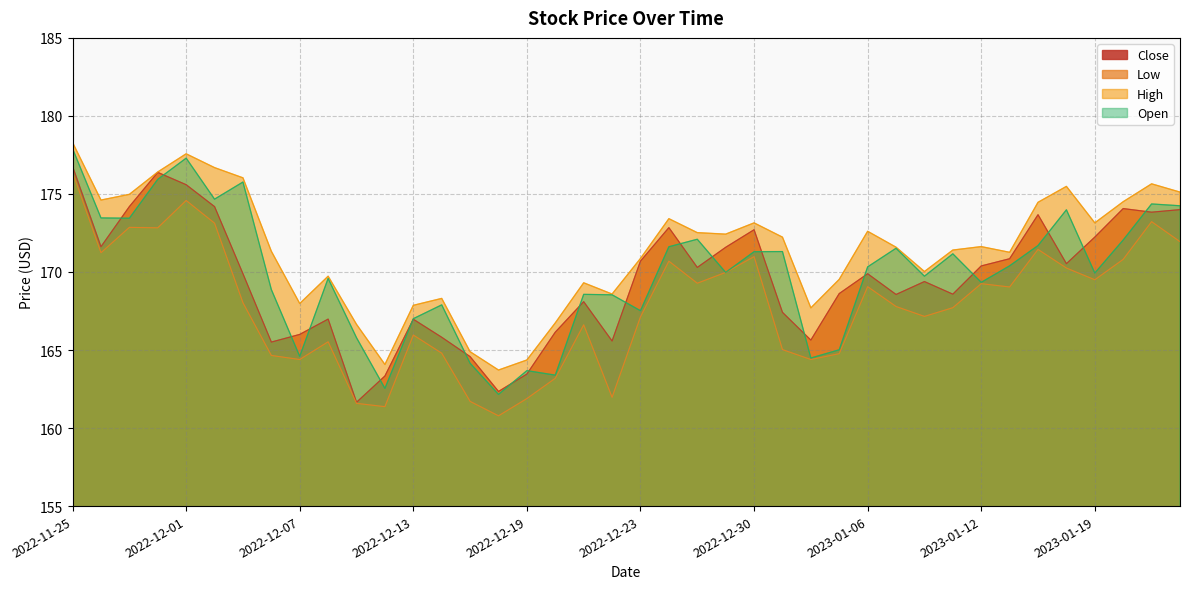

What is the minimum value shown in the chart?

160.8